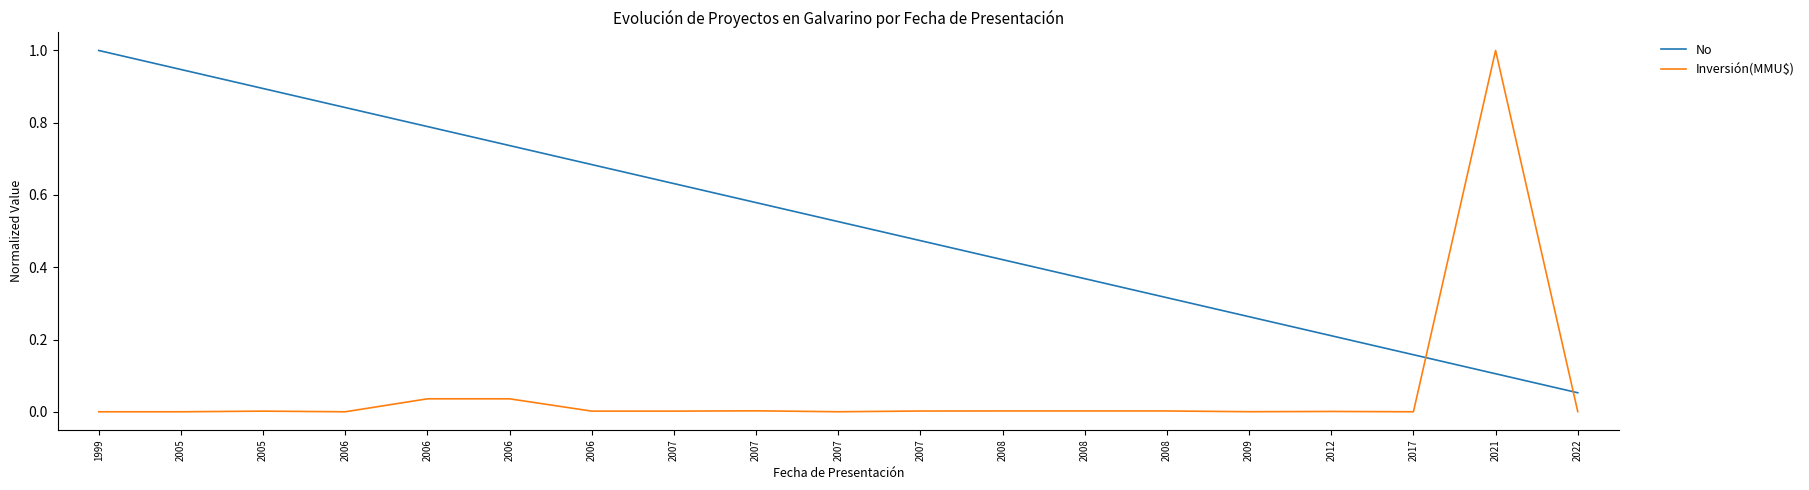

What is the sum of the No values at 1999 and 2005?

1.9